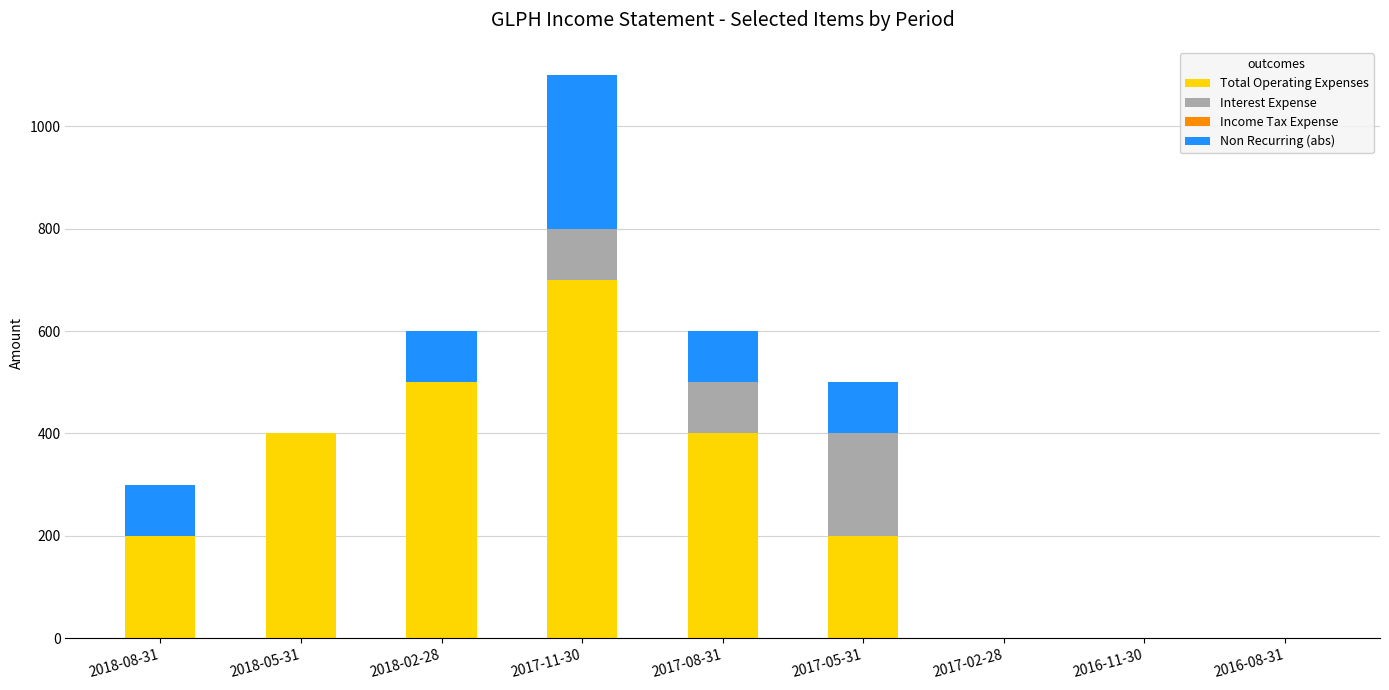

What is the maximum value for Total Operating Expenses?

700